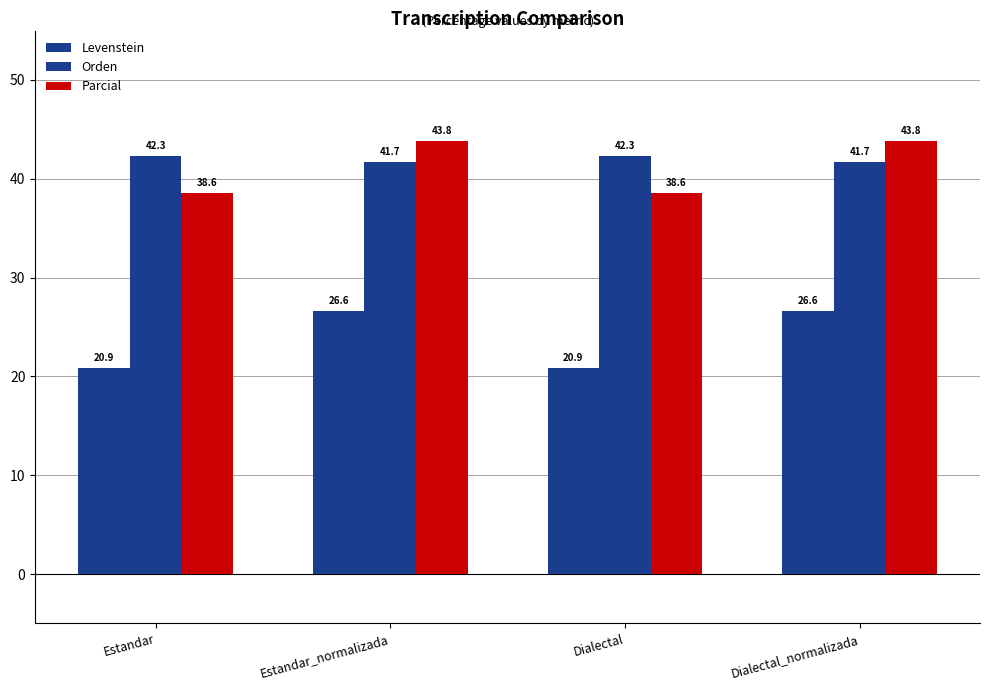

How many distinct data groups are displayed?

3